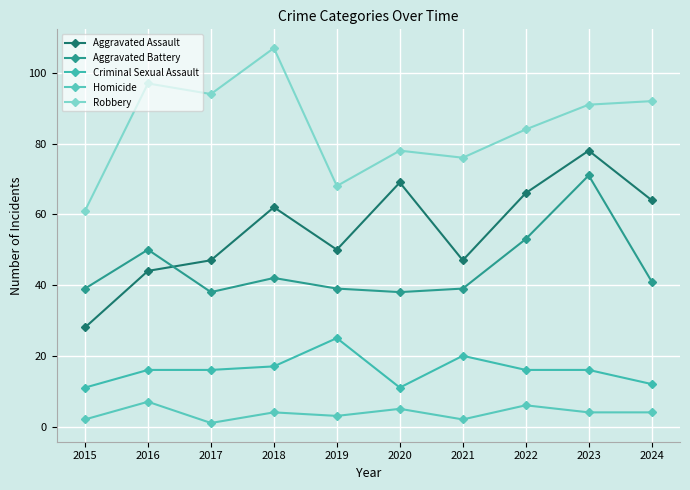

At which category is the sum across all series the highest?

2023